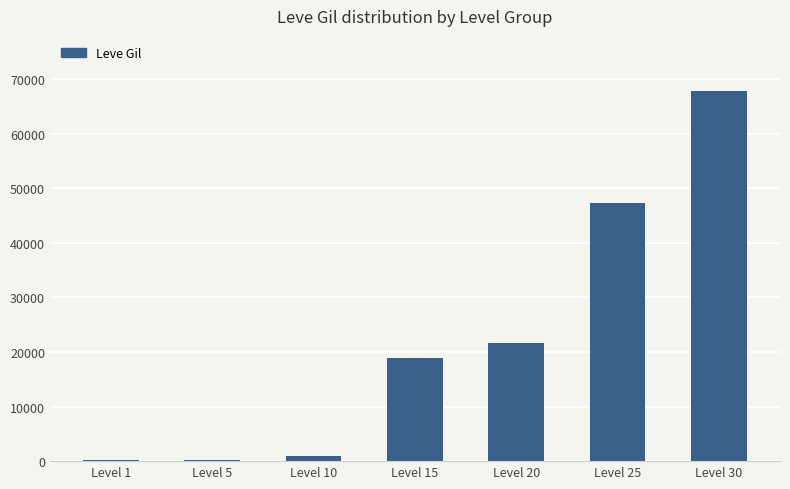

Between Level 25 and Level 30, which is larger?

Level 30